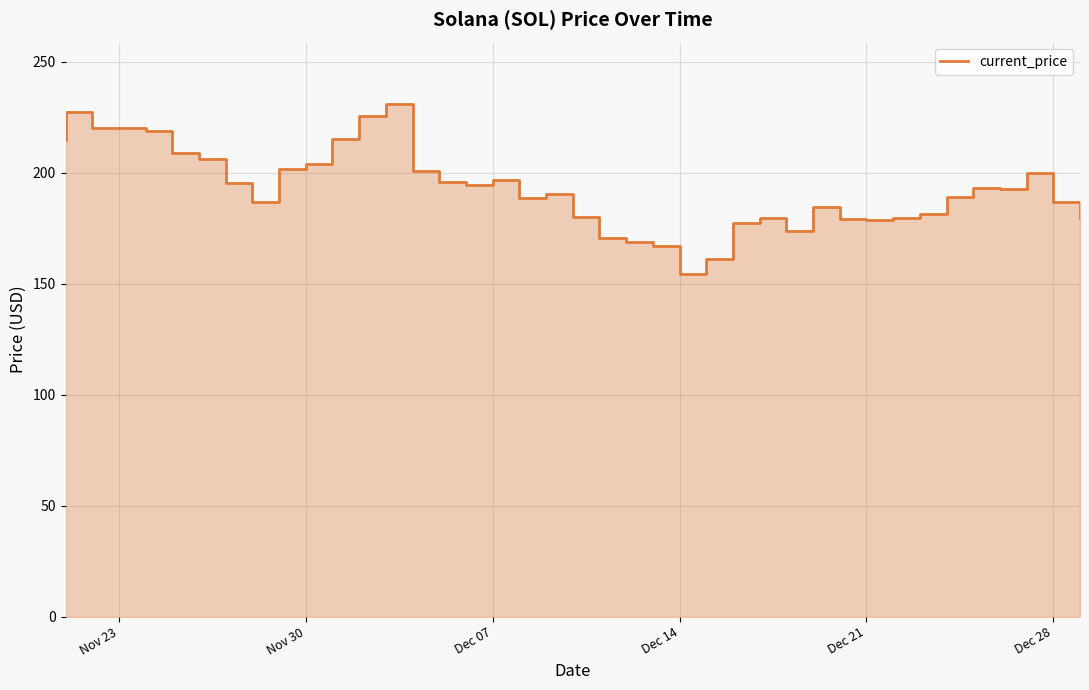

How many values are below 192?

20